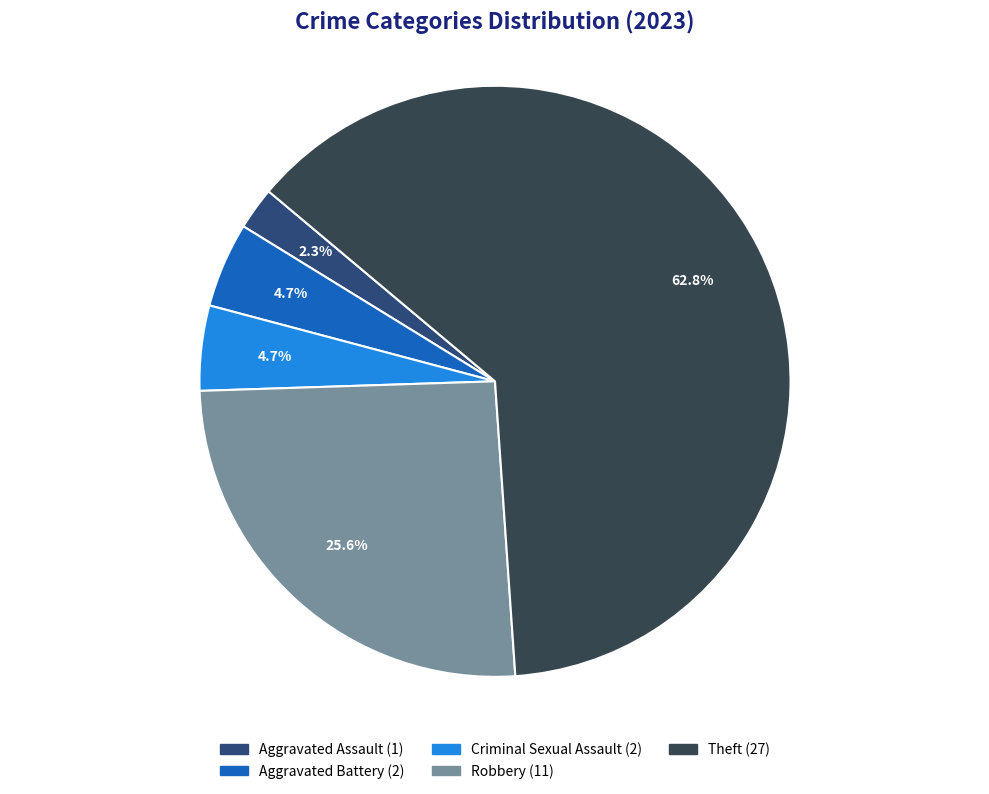

Is there a majority slice in this chart?

Yes